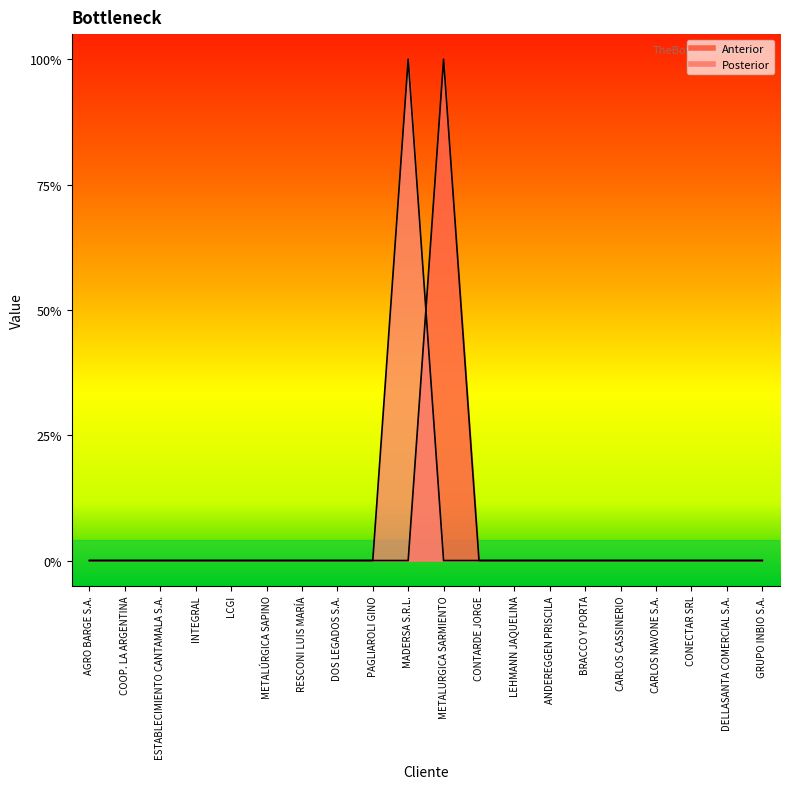

Where do Posterior and Anterior first cross each other?

MADERSA S.R.L. and METALURGICA SARMIENTO